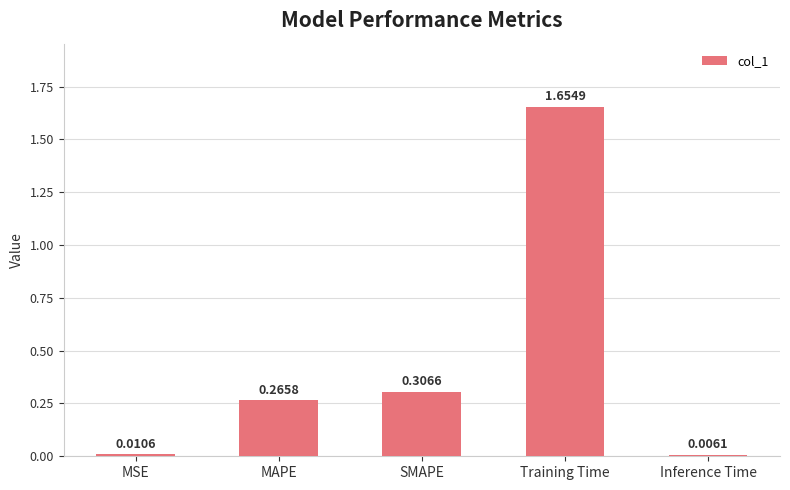

Is it true that the value at Training Time is 2.4?

False